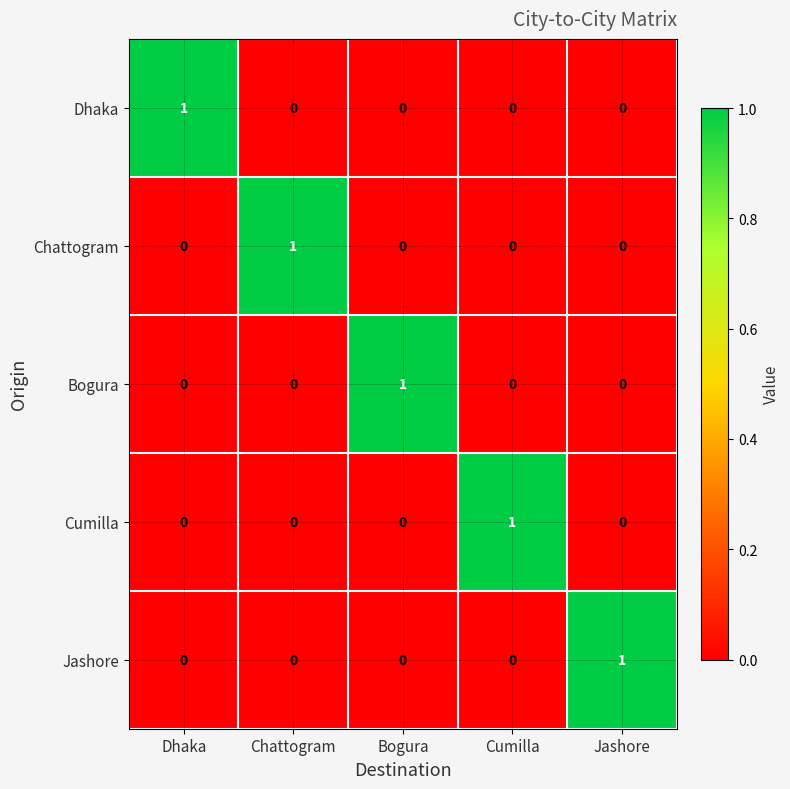

The value of Chattogram at Bogura is -1. True or false?

False